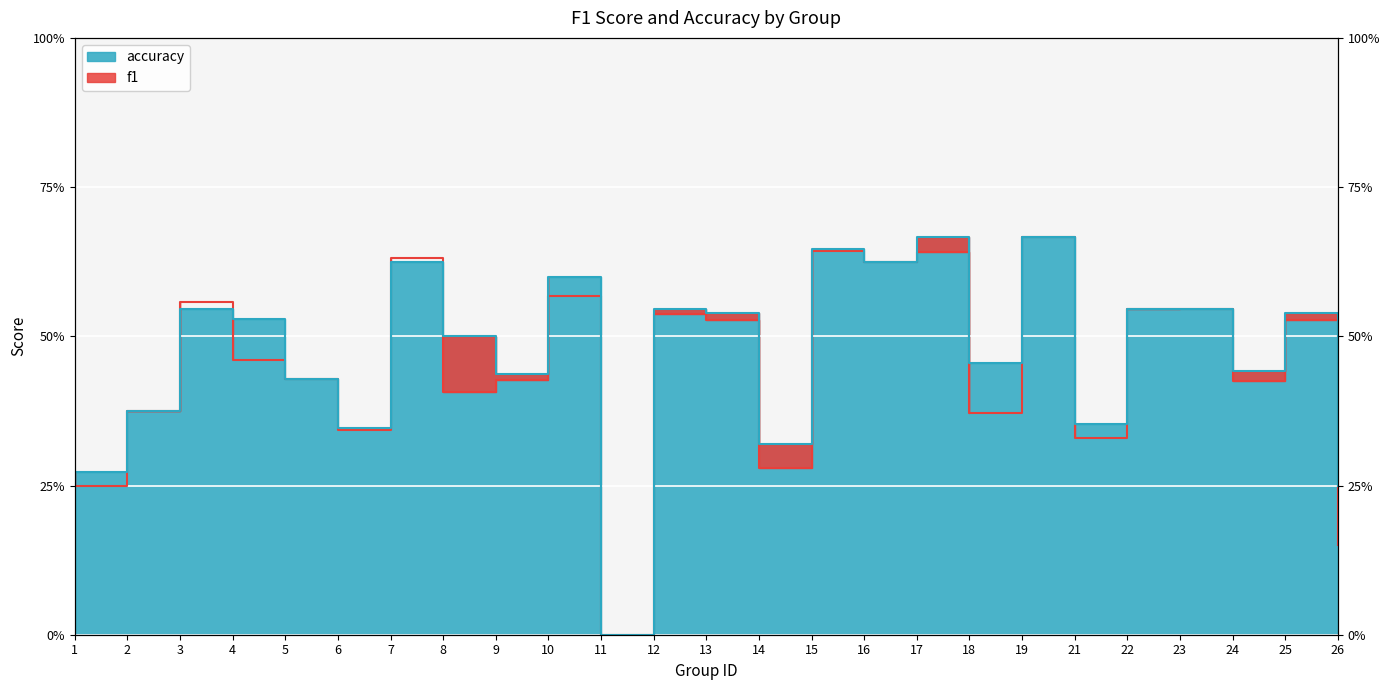

Reading right to left, extract all data points from this chart.

f1: 26=0.1	25=0.5	24=0.4	23=0.5	22=0.5	21=0.3	19=0.7	18=0.4	17=0.6	16=0.6	15=0.6	14=0.3	13=0.5	12=0.5	11=0.0	10=0.6	9=0.4	8=0.4	7=0.6	6=0.3	5=0.4	4=0.5	3=0.6	2=0.4	1=0.2
accuracy: 26=0.2	25=0.5	24=0.4	23=0.5	22=0.5	21=0.4	19=0.7	18=0.5	17=0.7	16=0.6	15=0.6	14=0.3	13=0.5	12=0.5	11=0.0	10=0.6	9=0.4	8=0.5	7=0.6	6=0.3	5=0.4	4=0.5	3=0.5	2=0.4	1=0.3